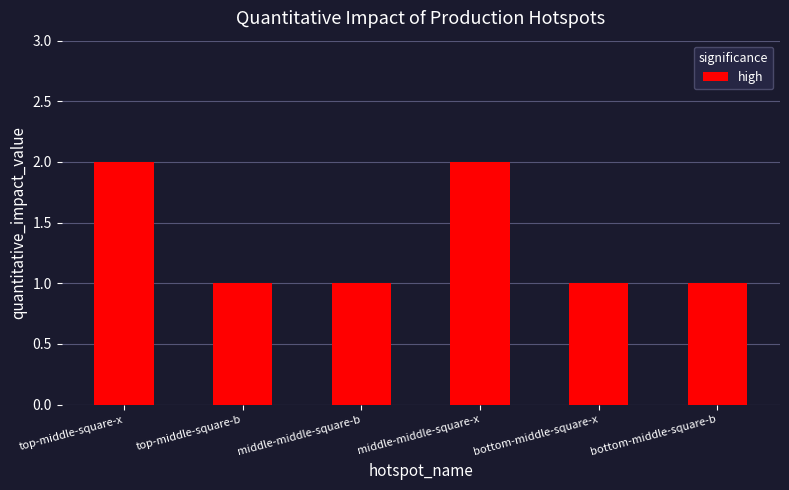

What is the sum of all values?

8